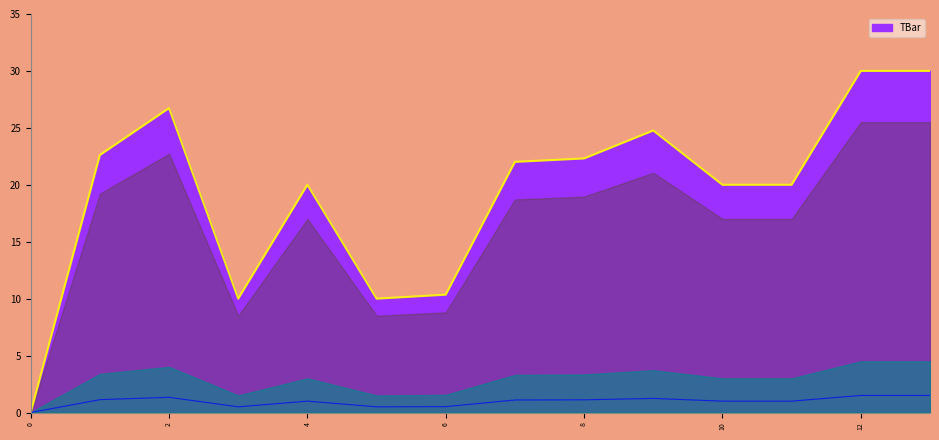

How many points are lower than both their immediate neighbors (excluding endpoints)?

2